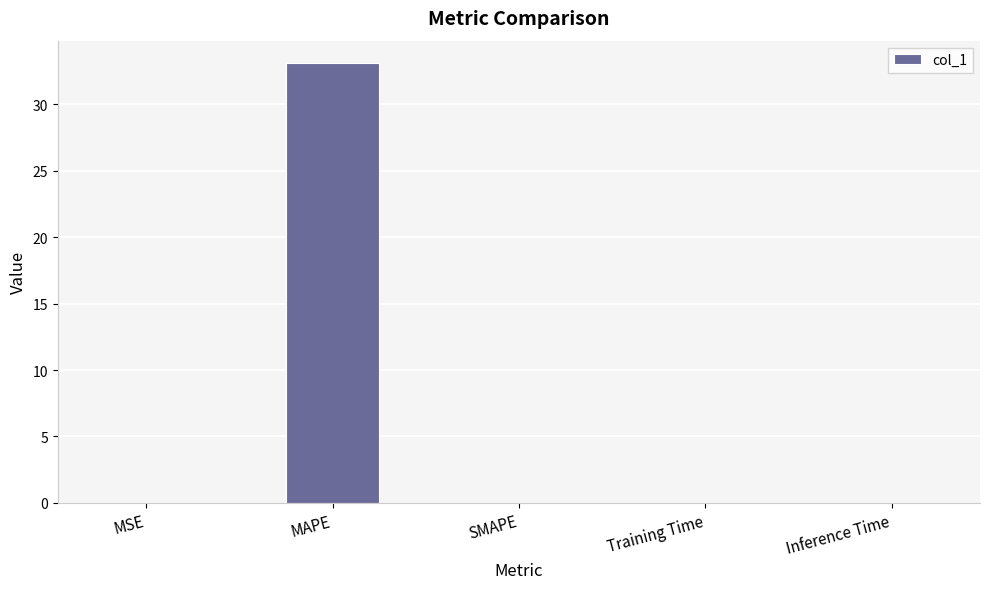

Between MAPE and SMAPE, which is larger?

MAPE